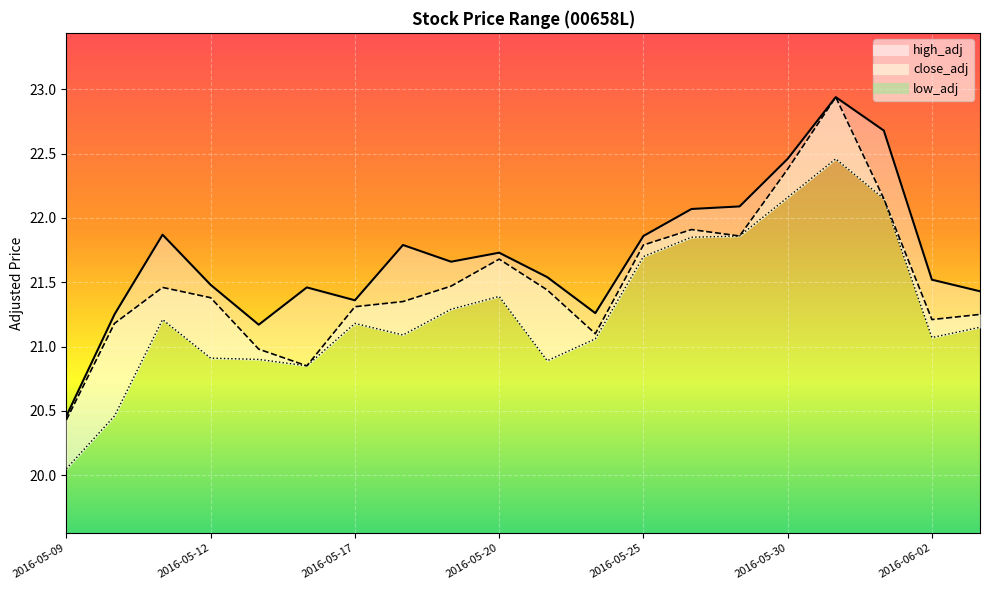

The low_adj series shows 36.1 at 2016-05-17. True or false?

False